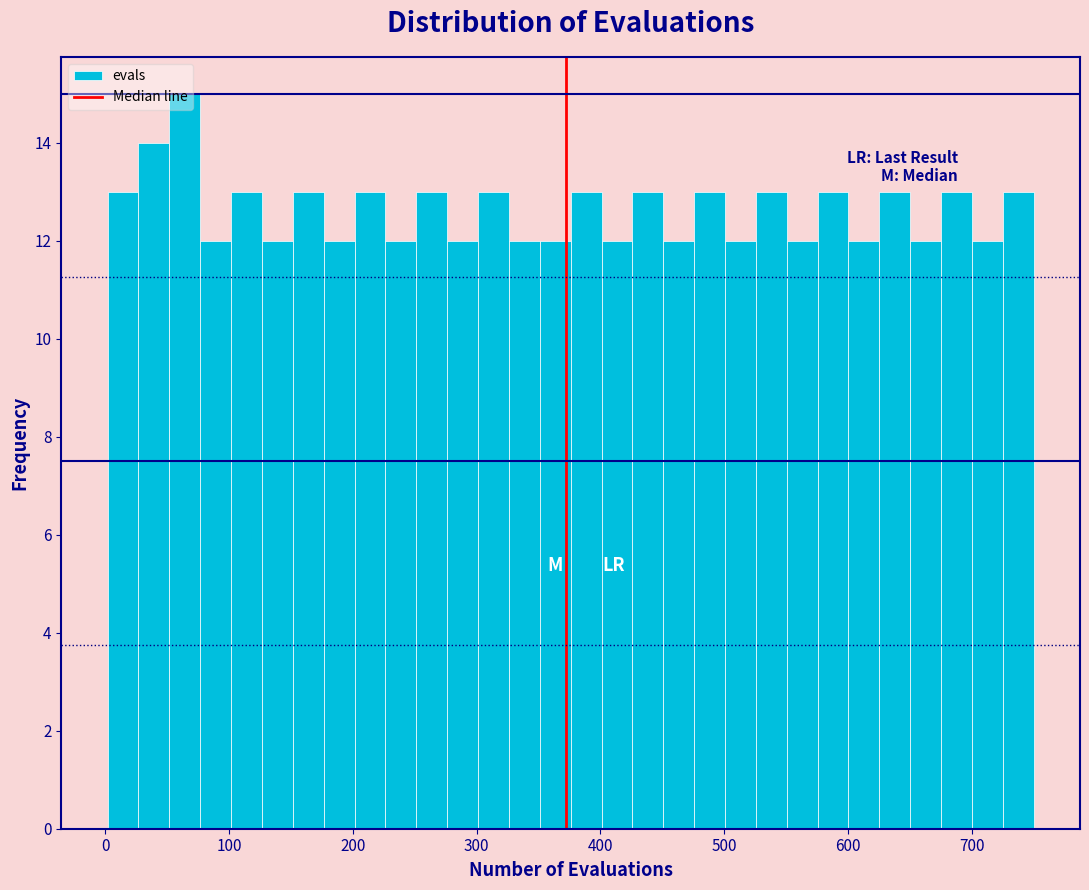

Read against the x-axis, roughly where is the centre of the tallest bar?

60